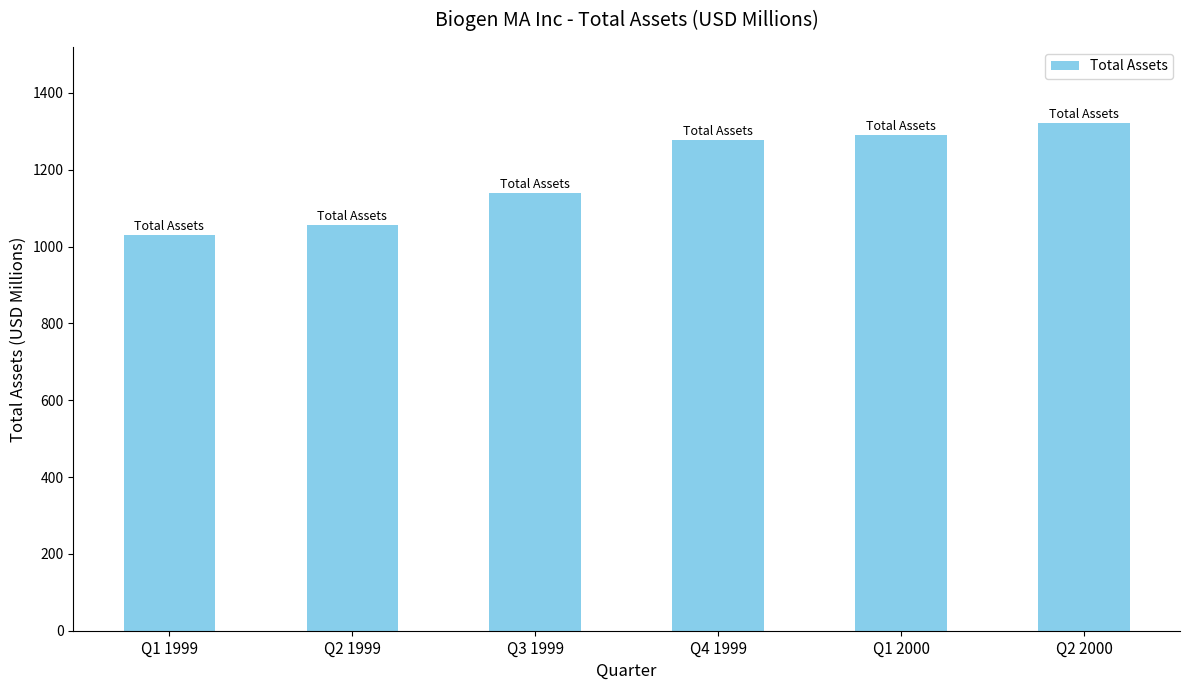

How many data points are above 1277?

3